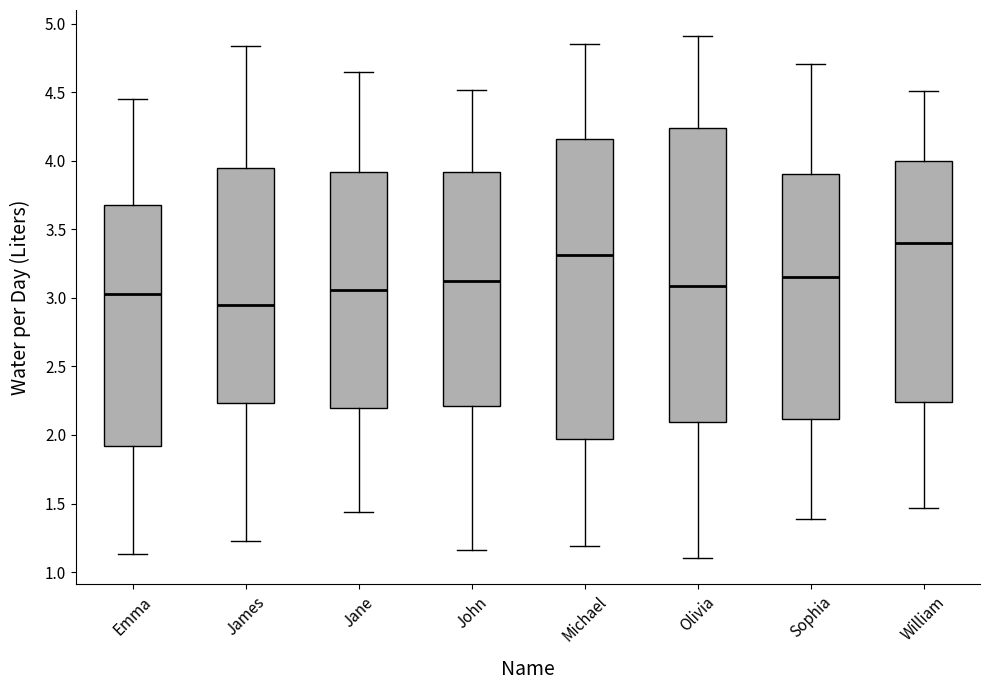

Where does the upper whisker of the box for Michael end on the y-axis? The values are not printed on the chart, so give them approximately, as read against the axis.

4.85